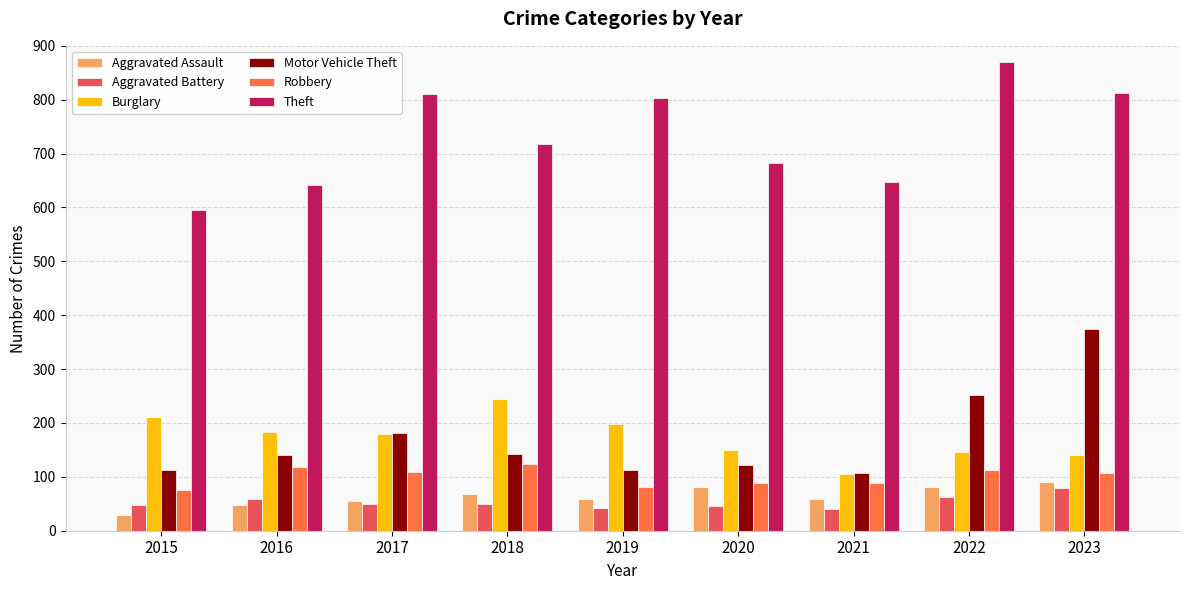

What is the difference between the Robbery values at 2022 and 2020?

24